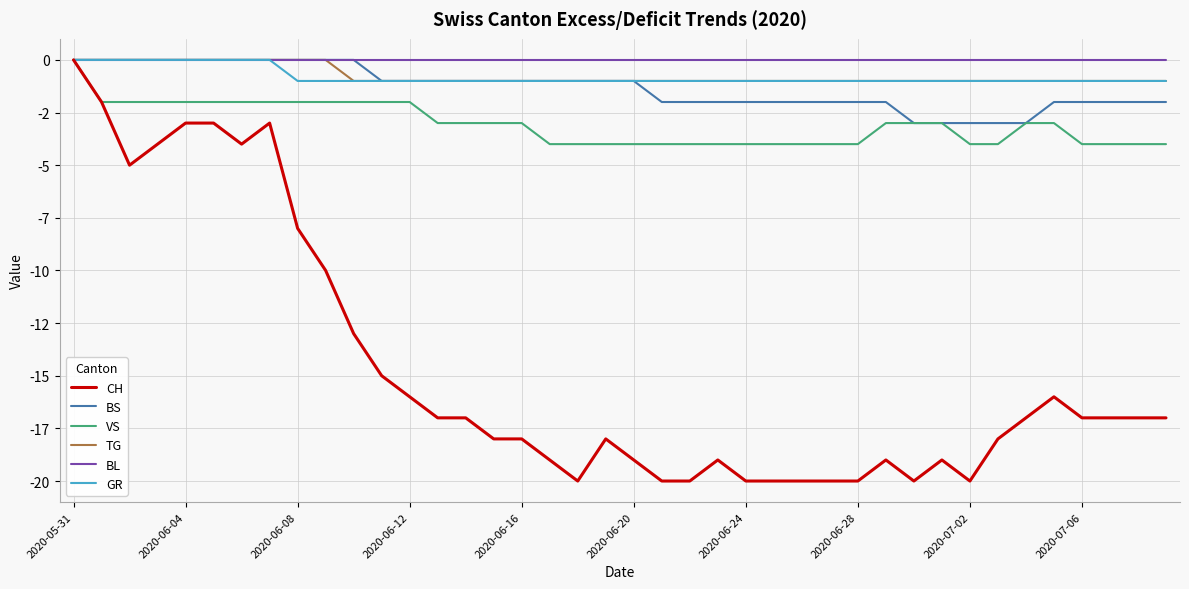

Does the chart display data point markers on the line(s)?

No